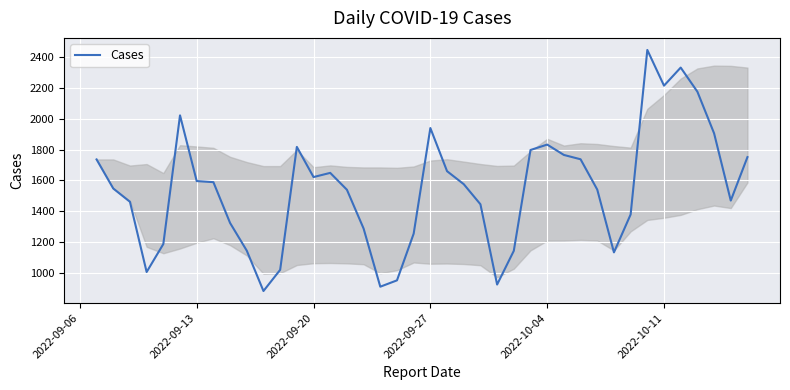

What is the difference between the maximum and minimum values?

1559